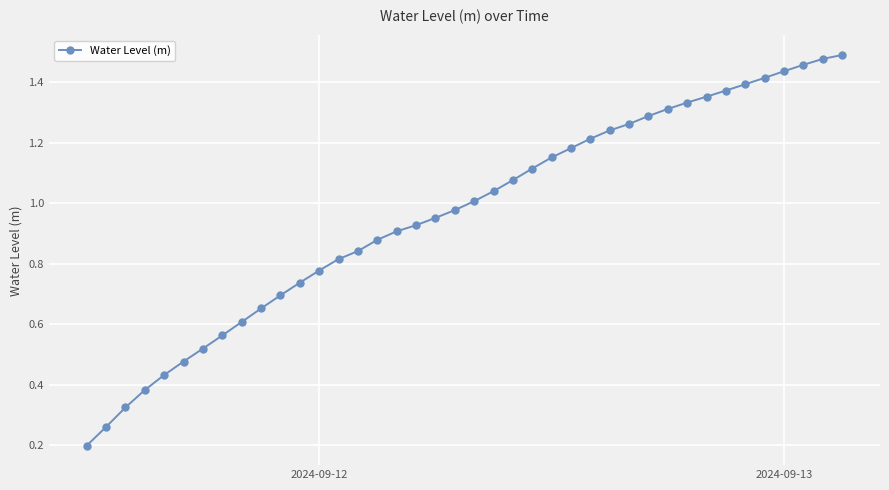

Is this an area chart (filled region under the line)?

No